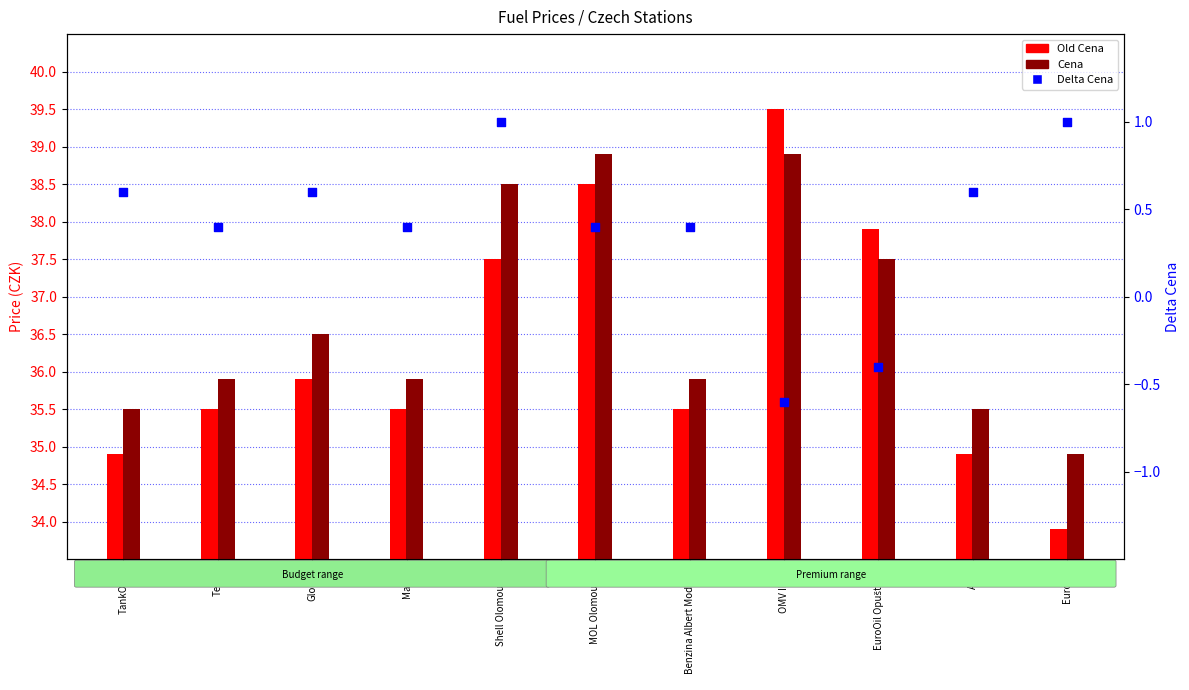

Which has a higher value, Makro or Shell Olomoucká?

Shell Olomoucká